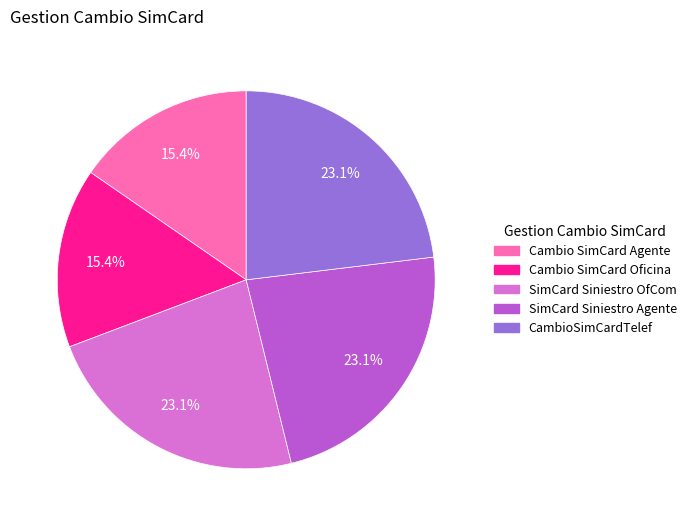

What percentage do CambioSimCardTelef and Cambio SimCard Agente together represent?

38.5%